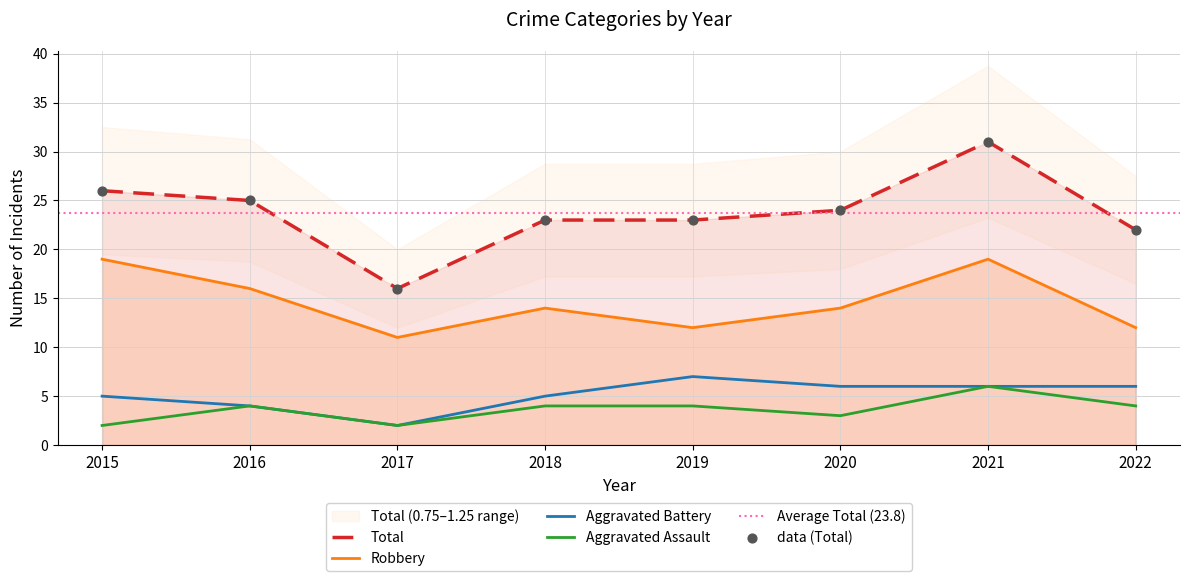

Is the value of Total at 2015 greater than the value of Aggravated Assault at 2015?

Yes